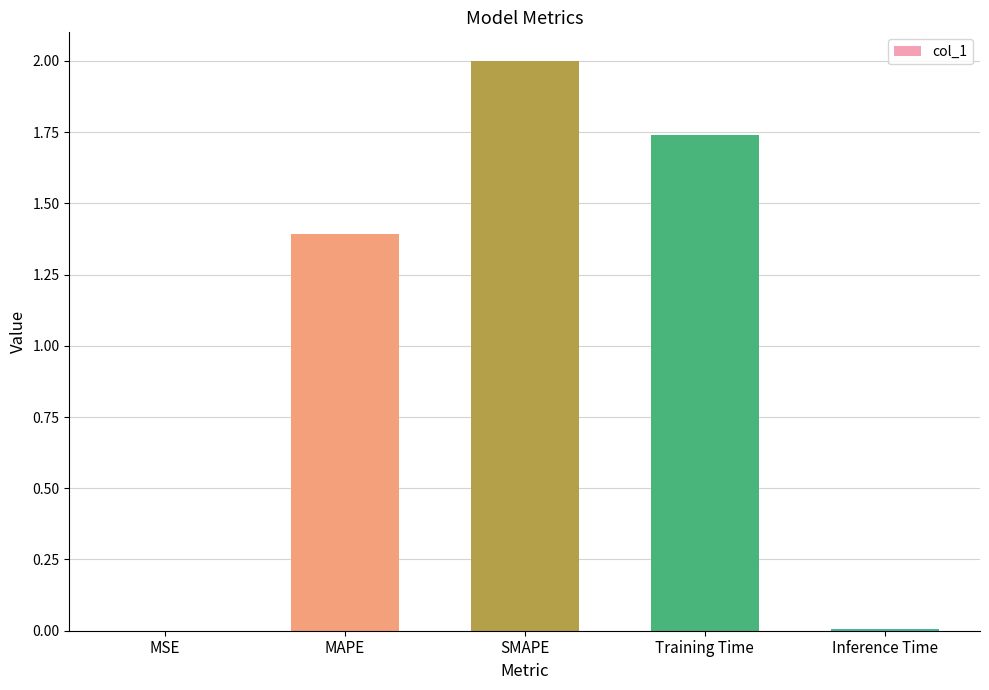

What is the sum of all values?

5.1